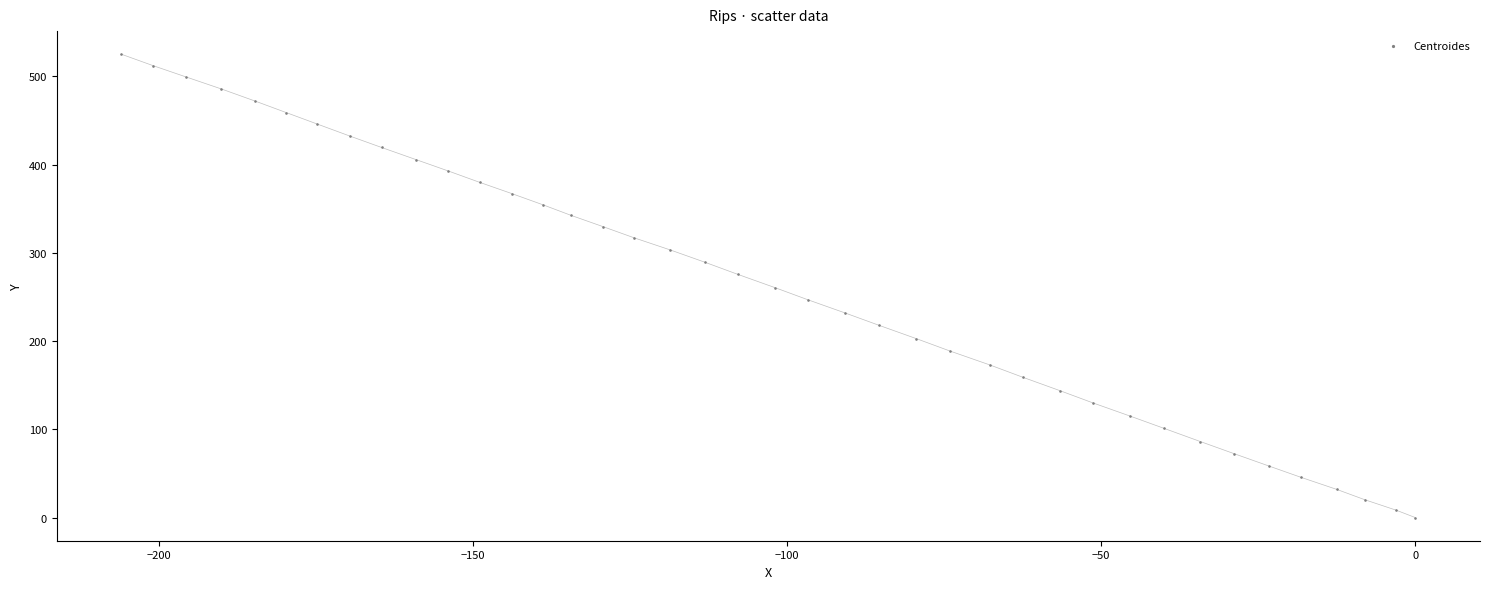

What is the range of Y values (max minus min)?

524.9